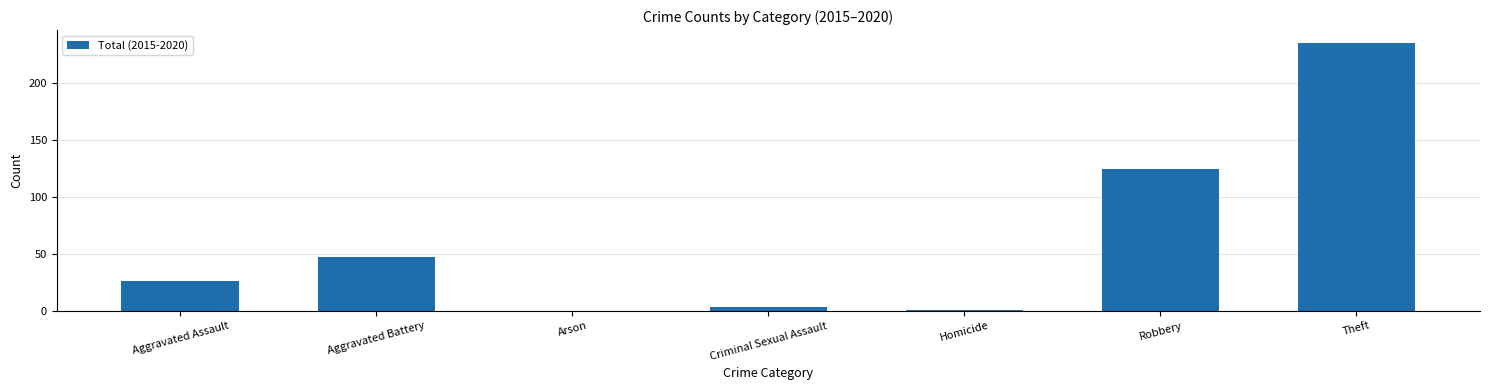

Is it true that the value at Aggravated Battery is 47?

True